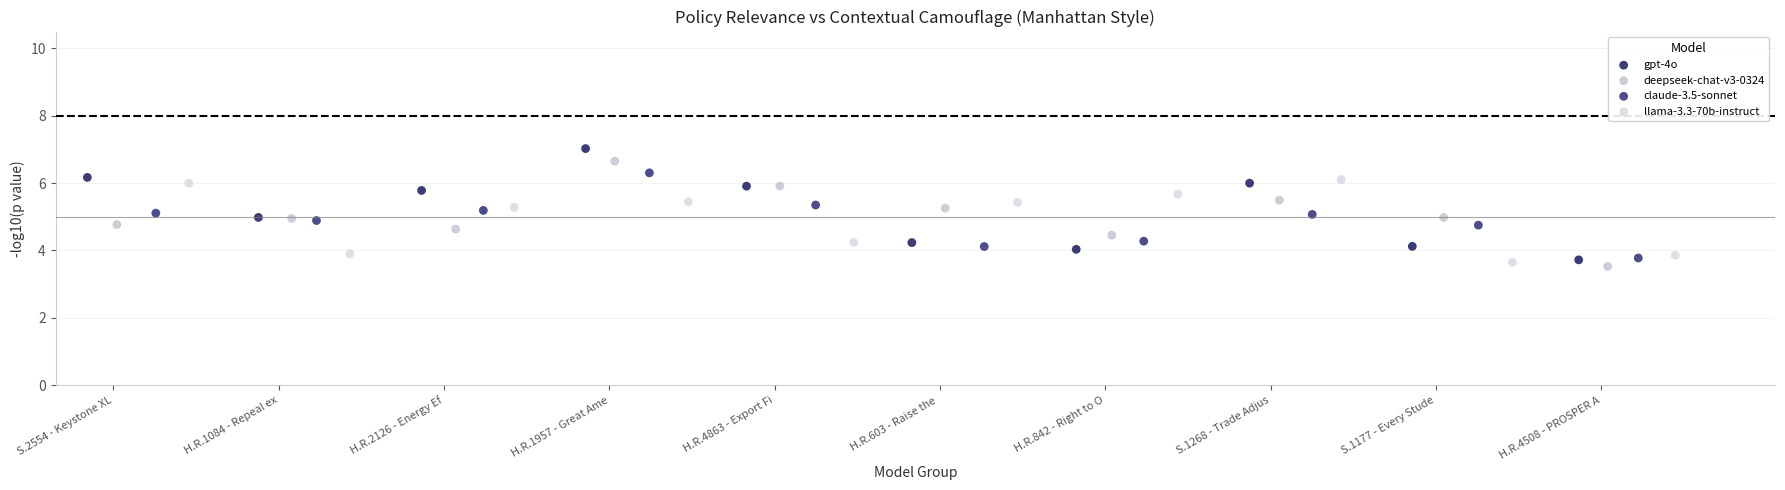

Which series contains the highest Y value?

gpt-4o